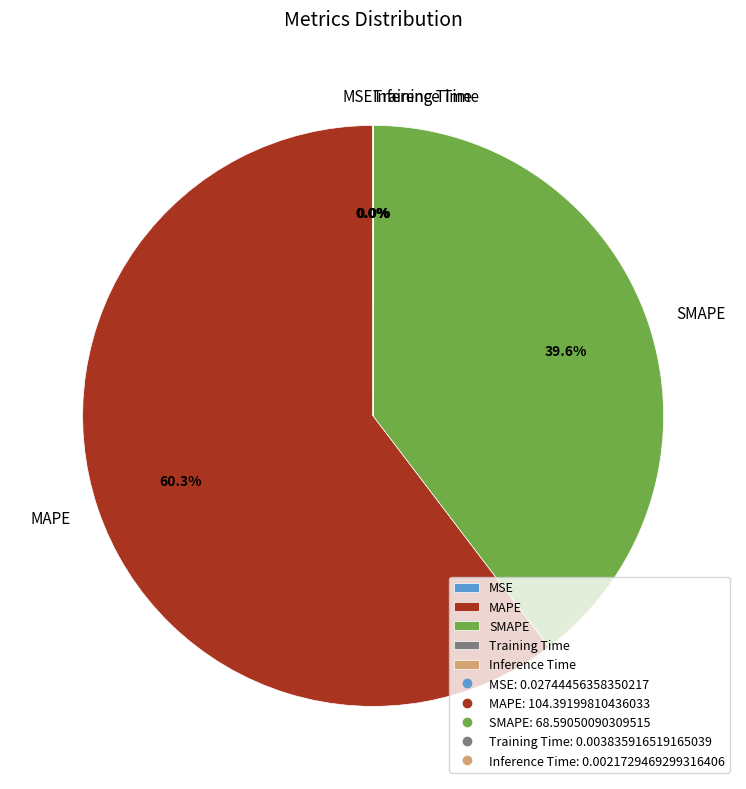

Is it true that SMAPE is 28% of the pie?

False